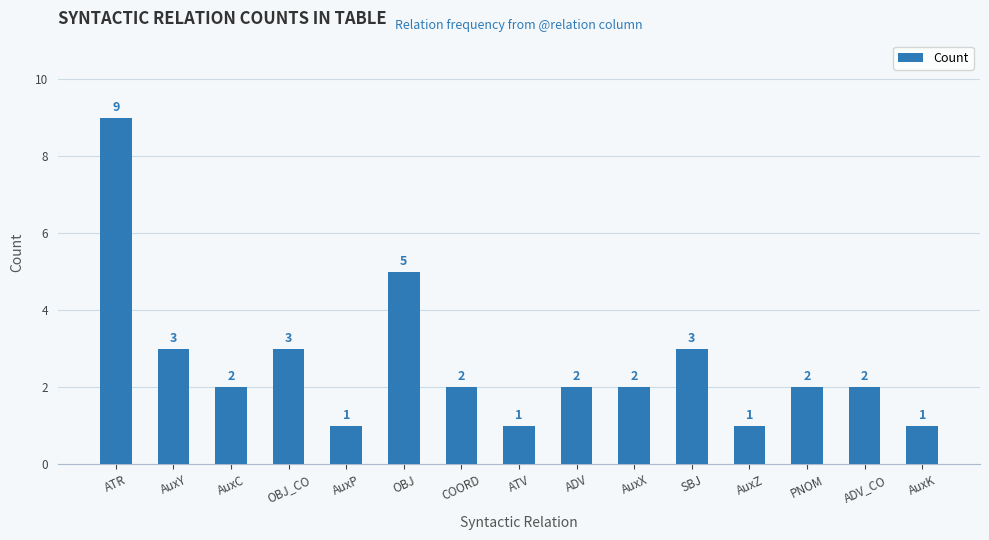

The value at AuxY is 3. True or false?

True